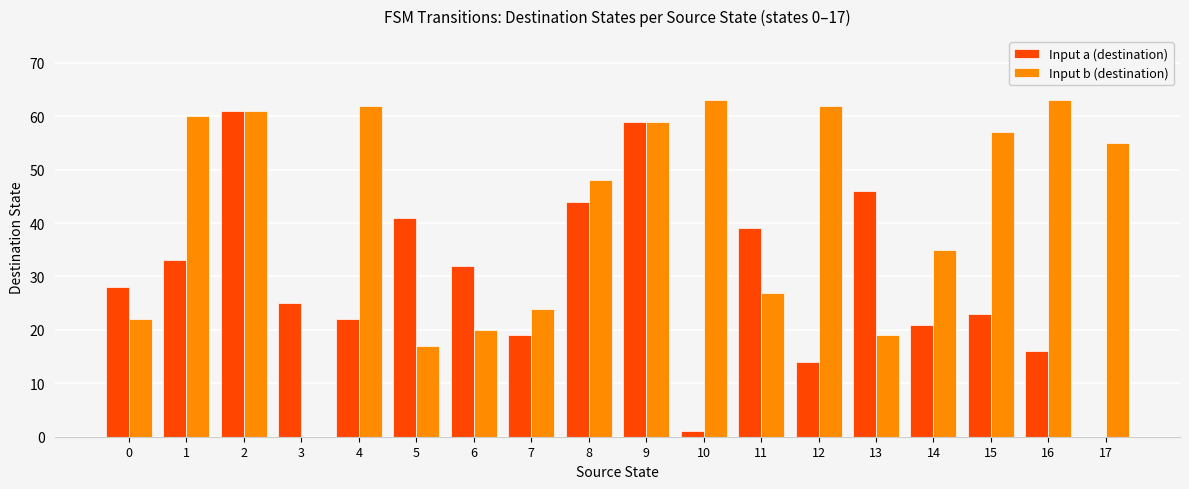

What is the highest value of the Input a (destination) series?

61